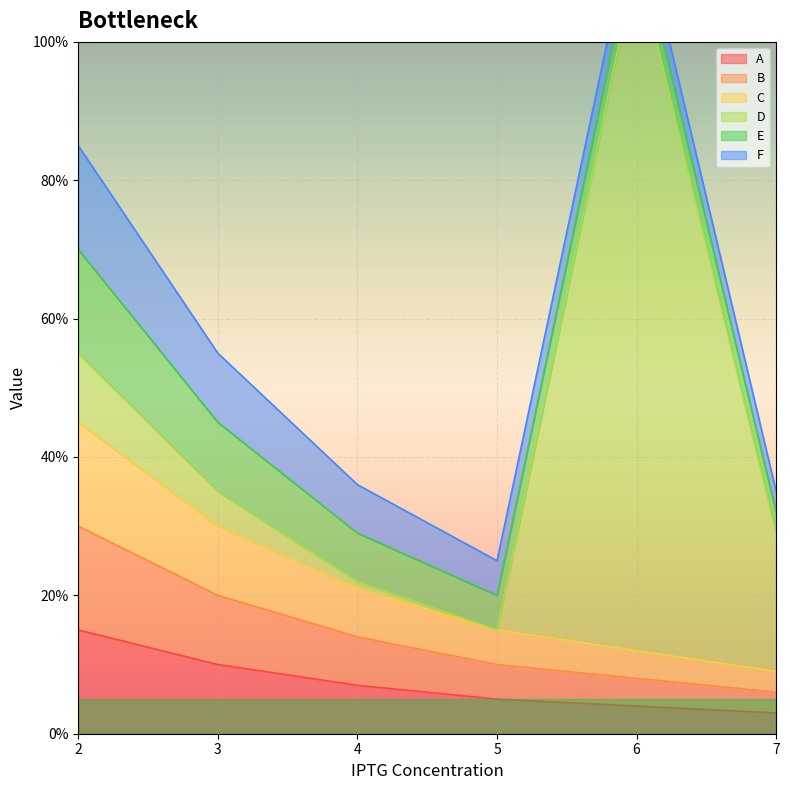

Is it true that A equals 8.9 at 2?

False